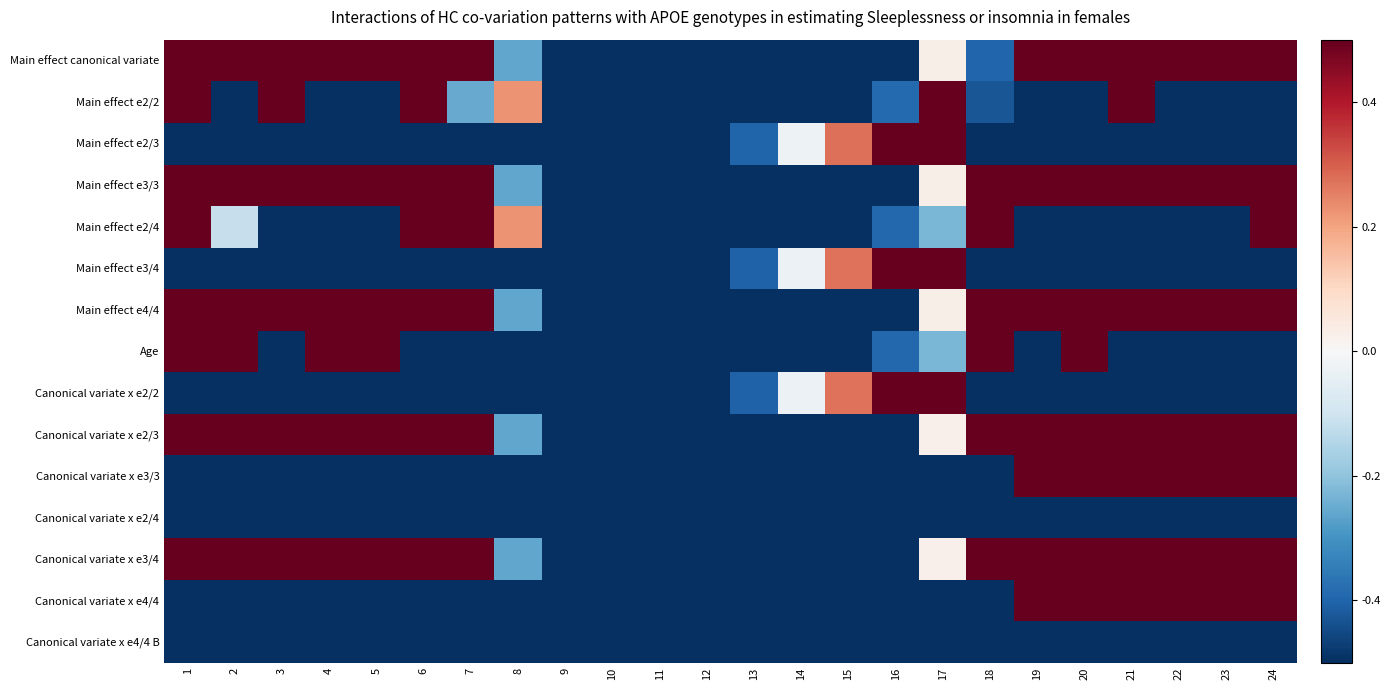

What is the total value across all series at 6?

2.8